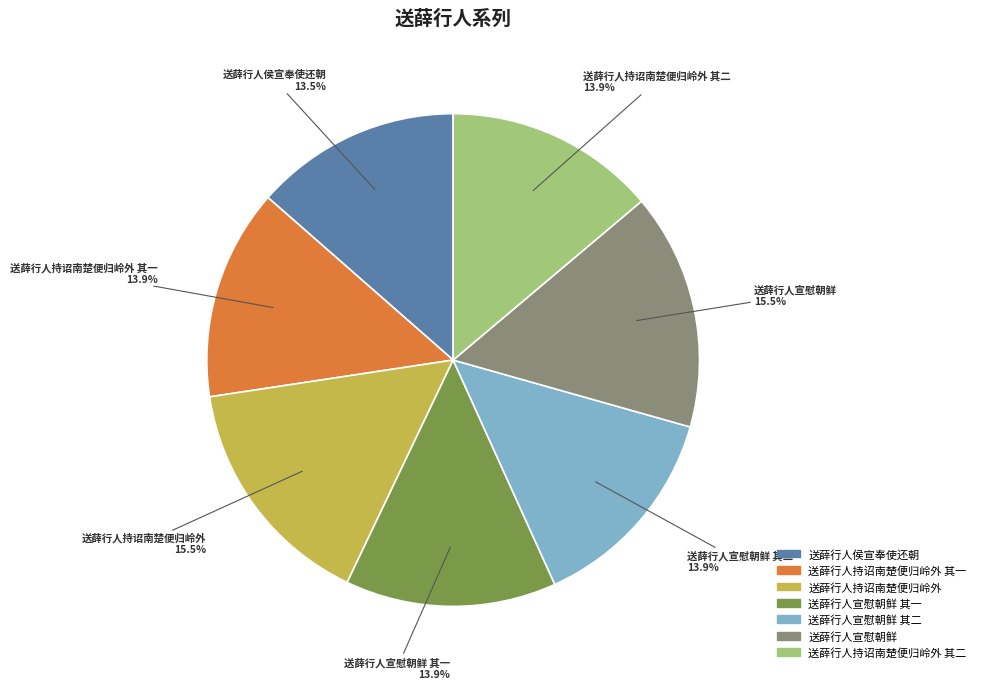

Is there any slice that represents more than half of the pie?

No